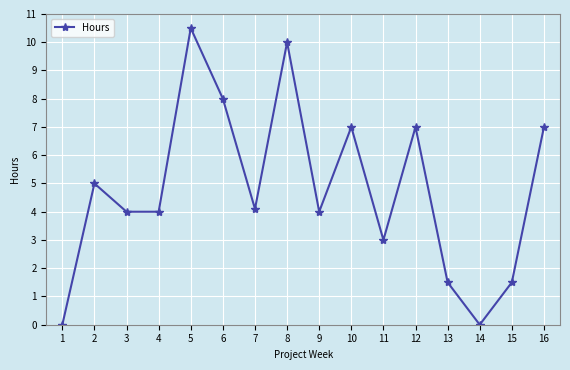

What is the average value?

4.8